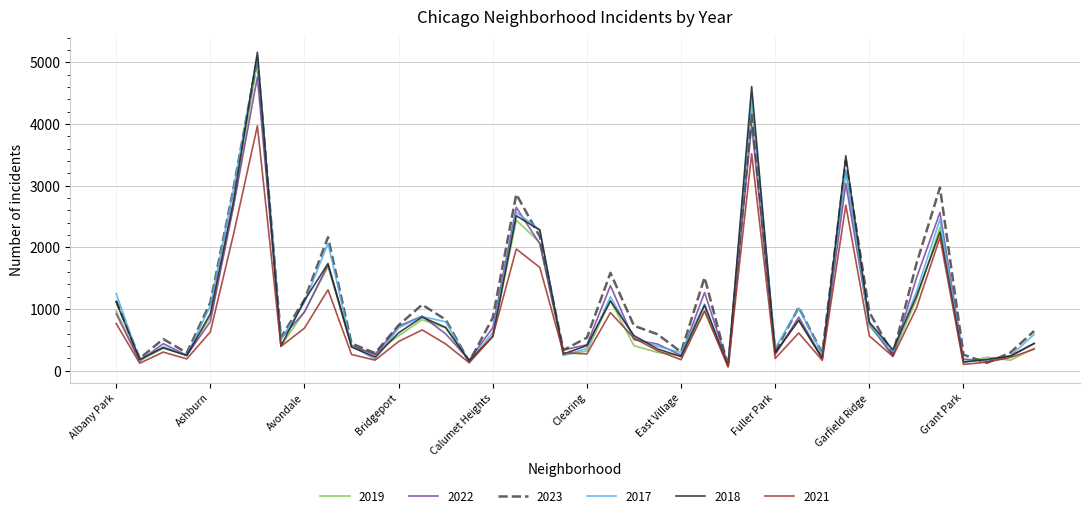

How many lines are shown in the chart?

6